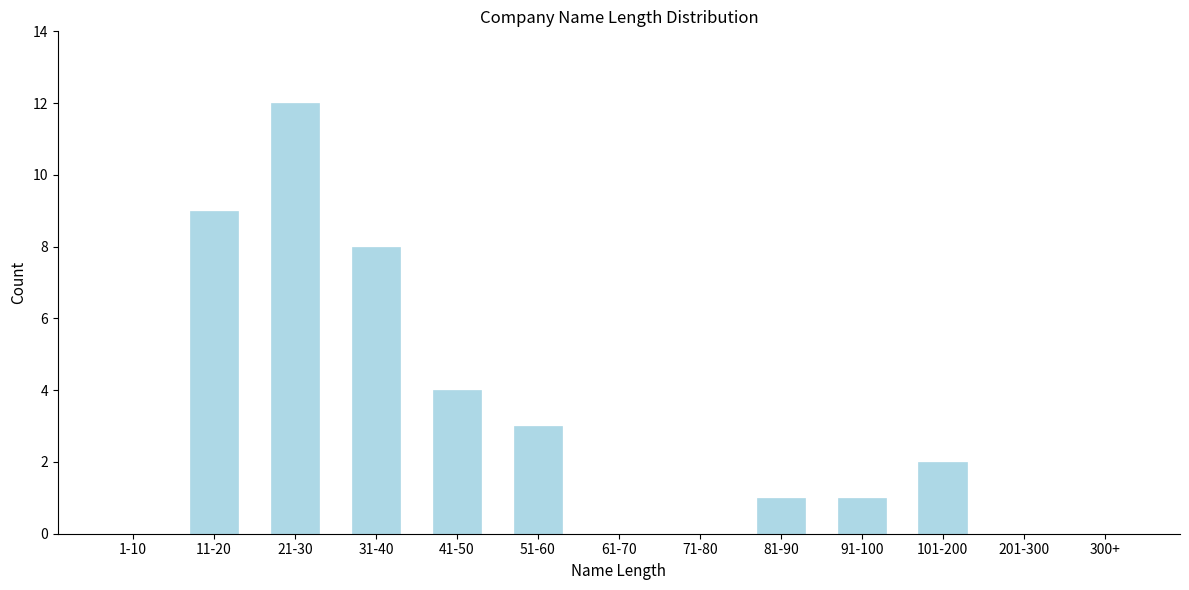

Reading left to right, extract all data points from this chart.

1-10=0	11-20=9	21-30=12	31-40=8	41-50=4	51-60=3	61-70=0	71-80=0	81-90=1	91-100=1	101-200=2	201-300=0	300+=0